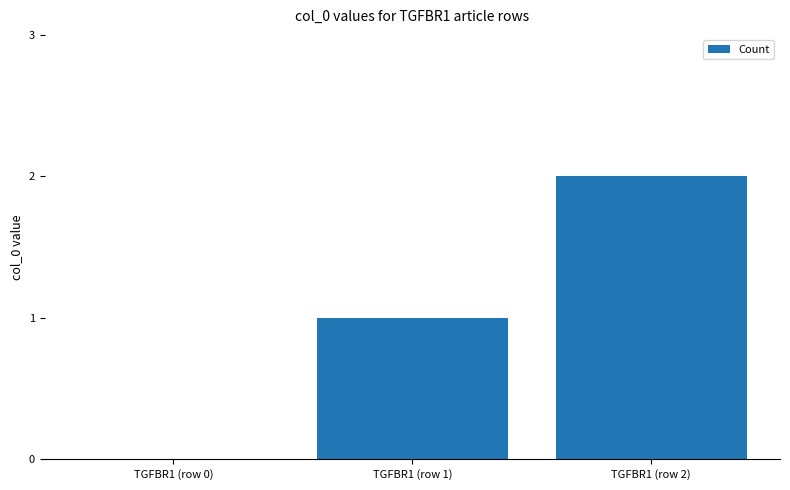

How many distinct data groups are displayed?

1